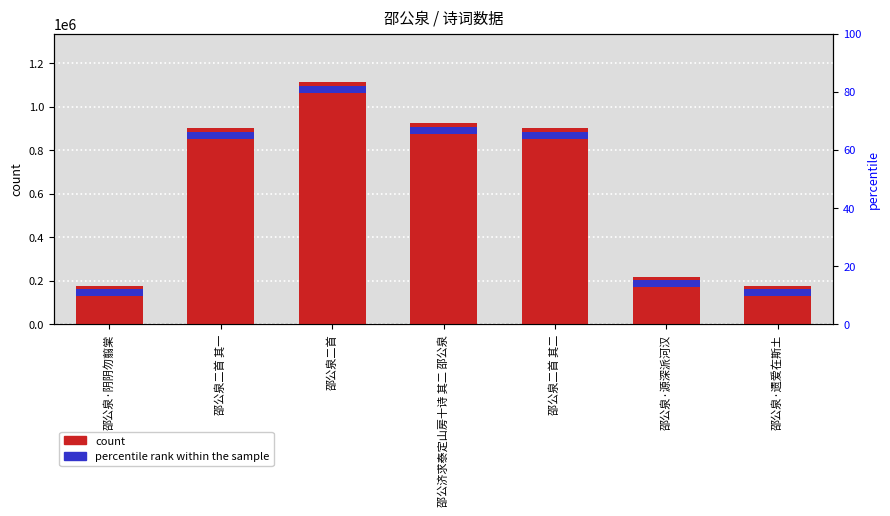

What is the difference between the second highest and second lowest values?

746768